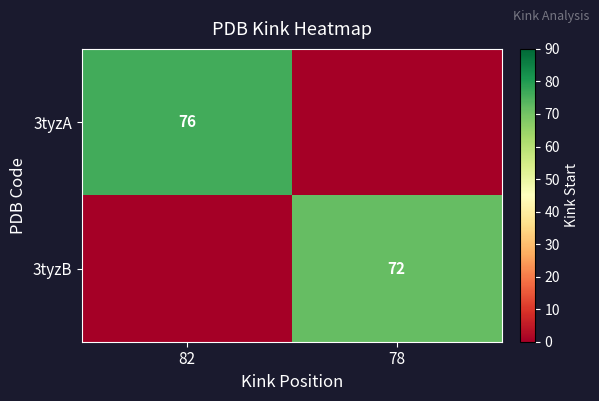

The 3tyzB series shows 30 at 78. True or false?

False